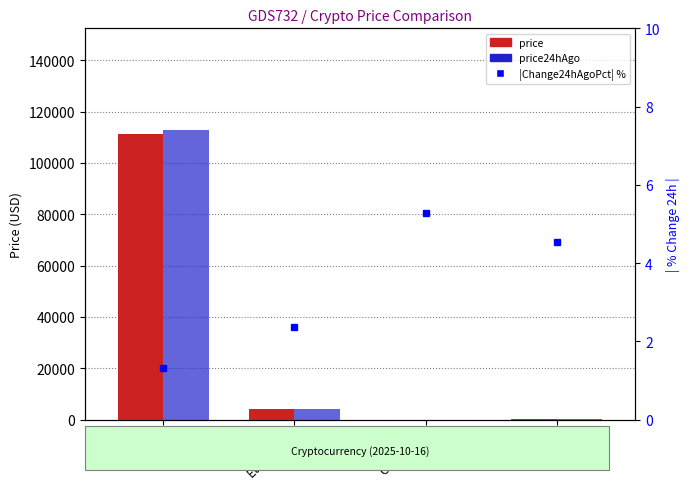

At which category does the chart reach its peak across all series?

Bitcoin